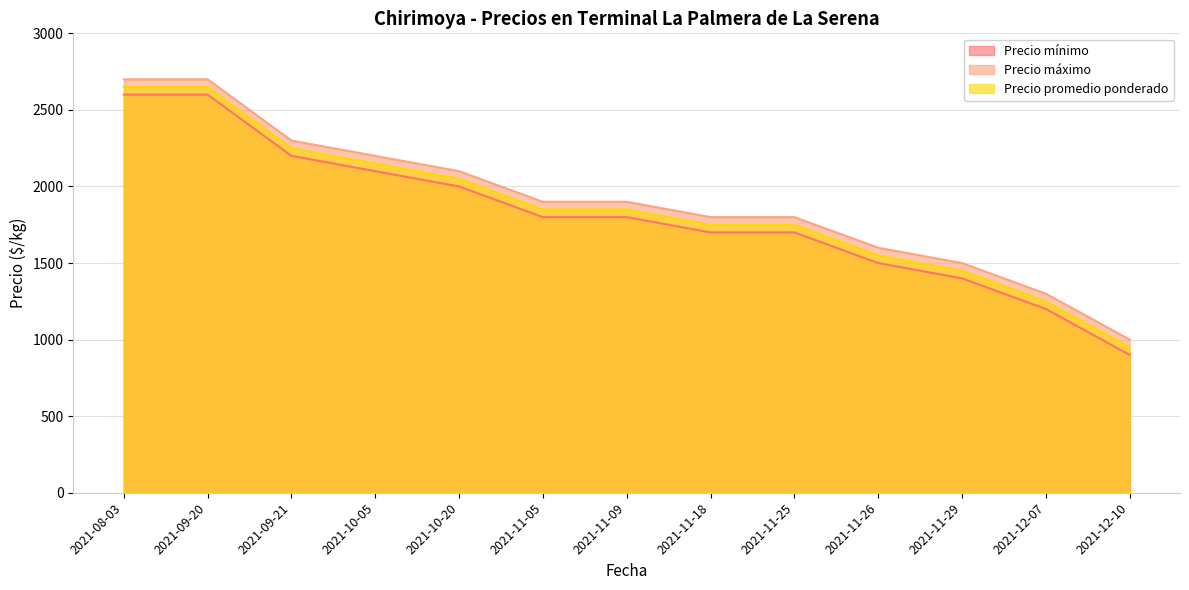

Which series changed the most between 2021-10-20 and 2021-11-05?

Precio mínimo